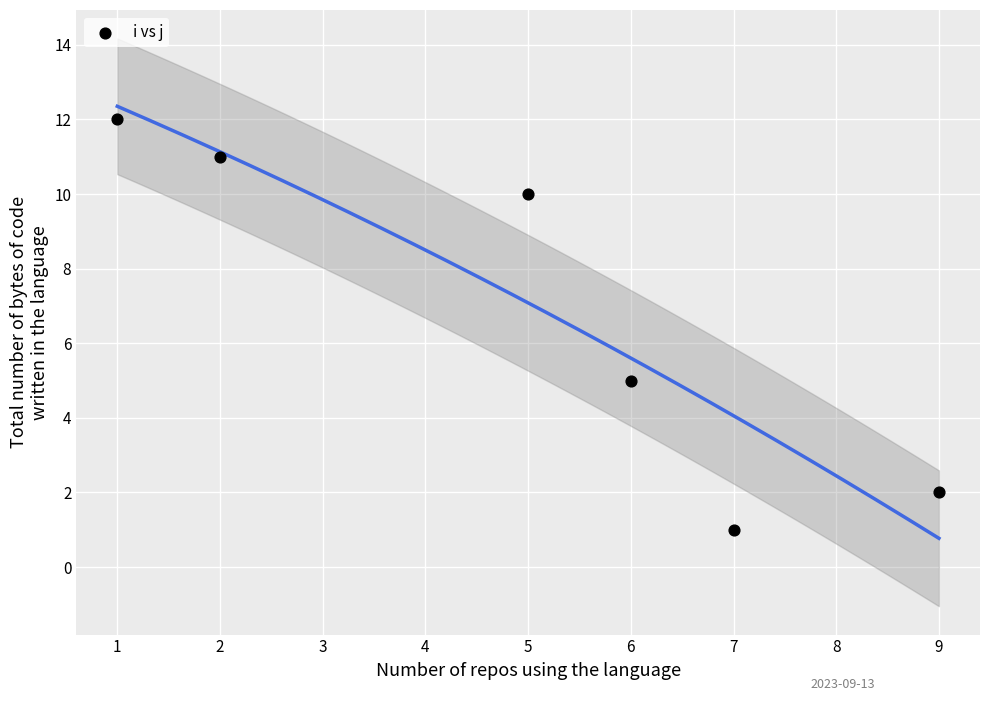

What Y value in the scatter plot is closest to 6?

5